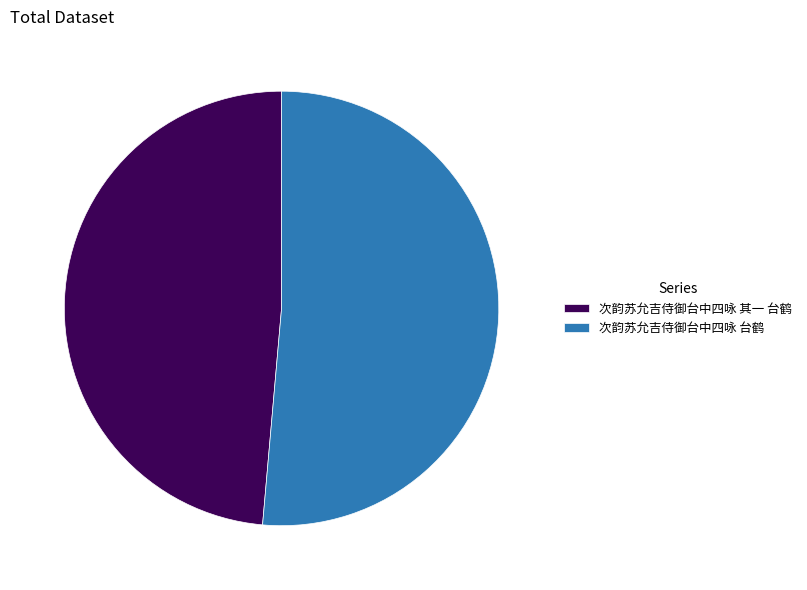

True or false: 次韵苏允吉侍御台中四咏 其一 台鹤 accounts for 49% of the total.

True